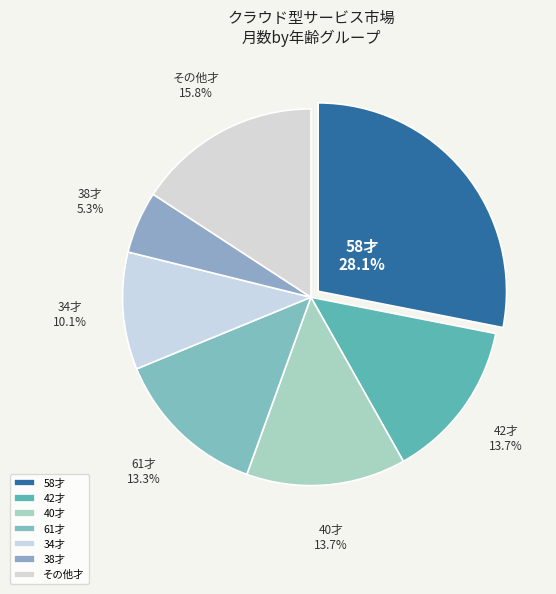

Which category has the biggest portion of the pie?

58